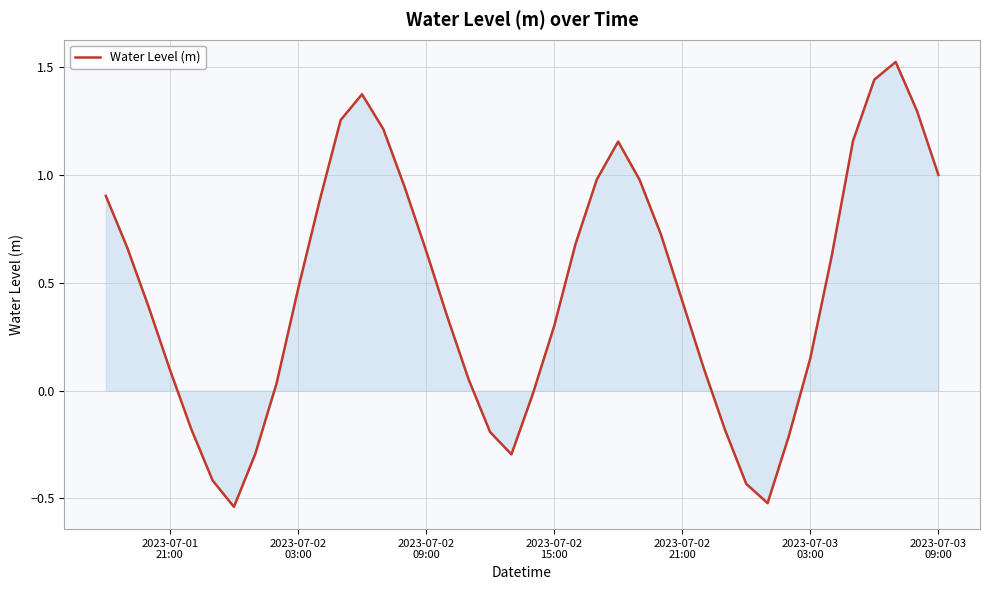

What is the difference between the maximum and minimum values?

2.1